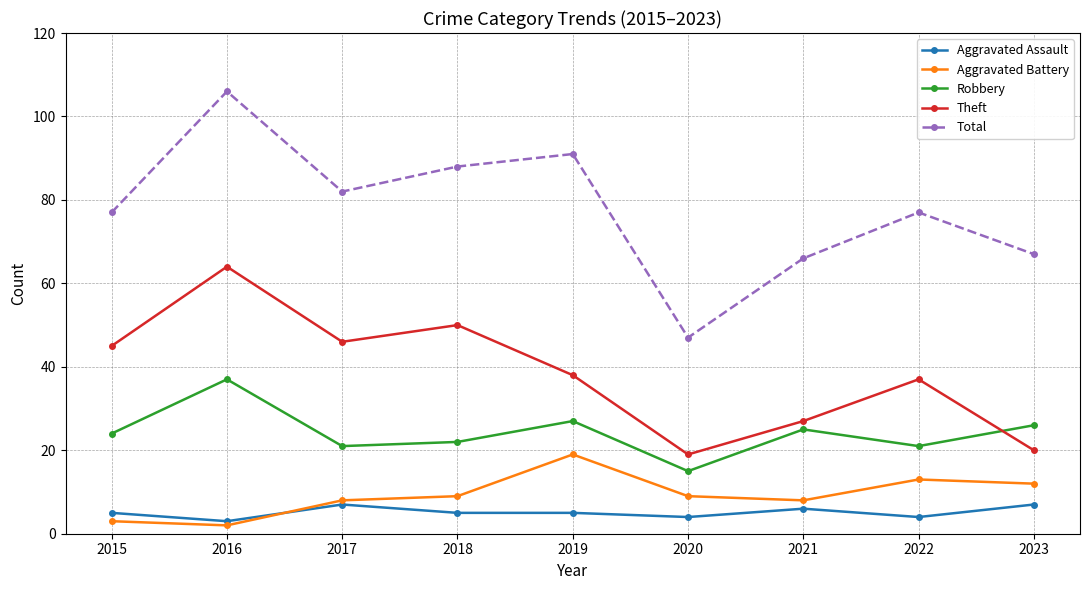

Read the Aggravated Battery value at 2015.

3